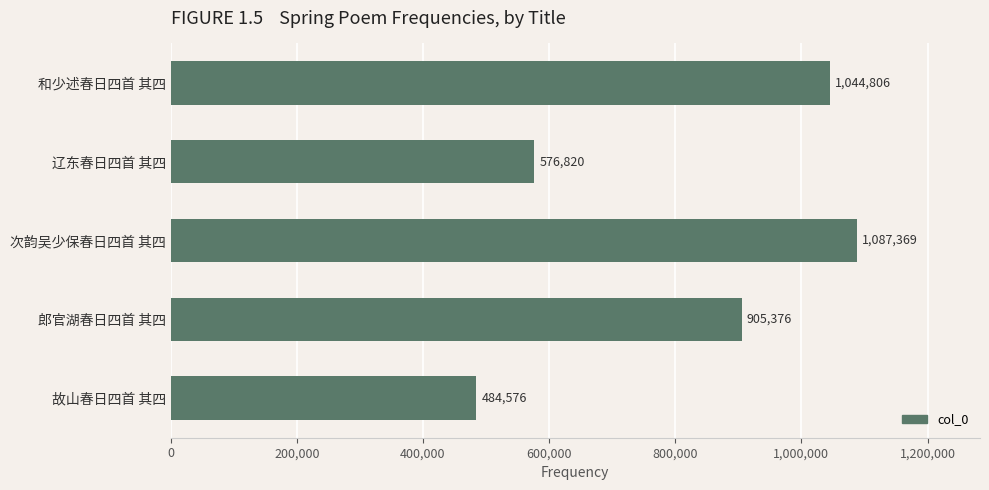

Which category has the lowest value across all series?

故山春日四首 其四